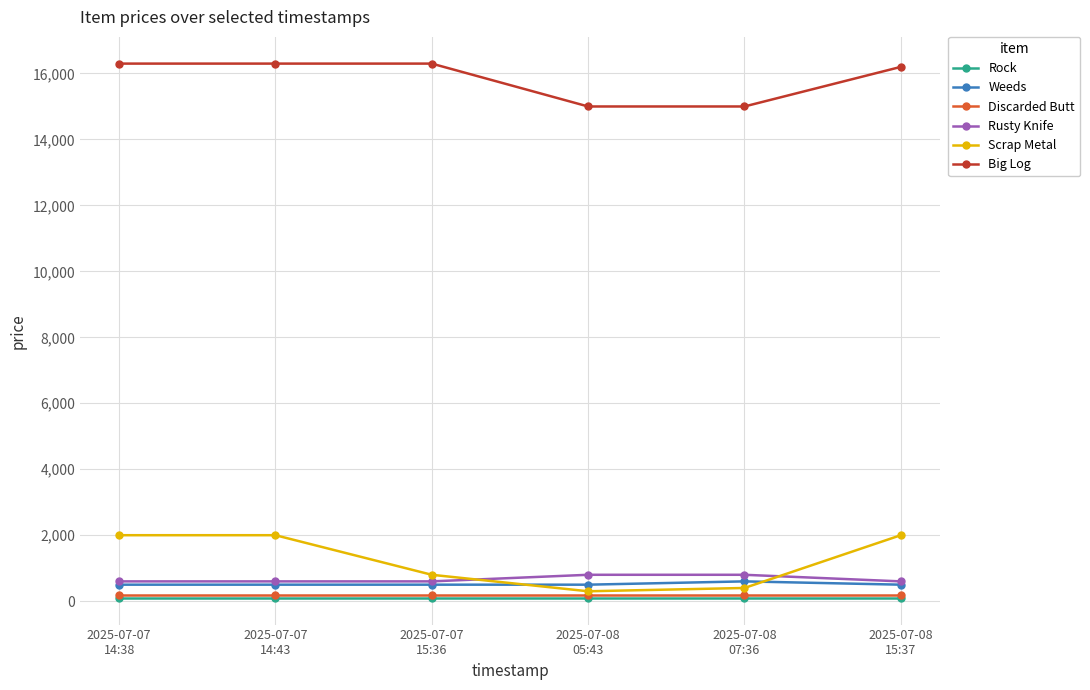

Is the value of Discarded Butt at 2025-07-08
05:43 greater than the value of Scrap Metal at 2025-07-07
14:38?

No